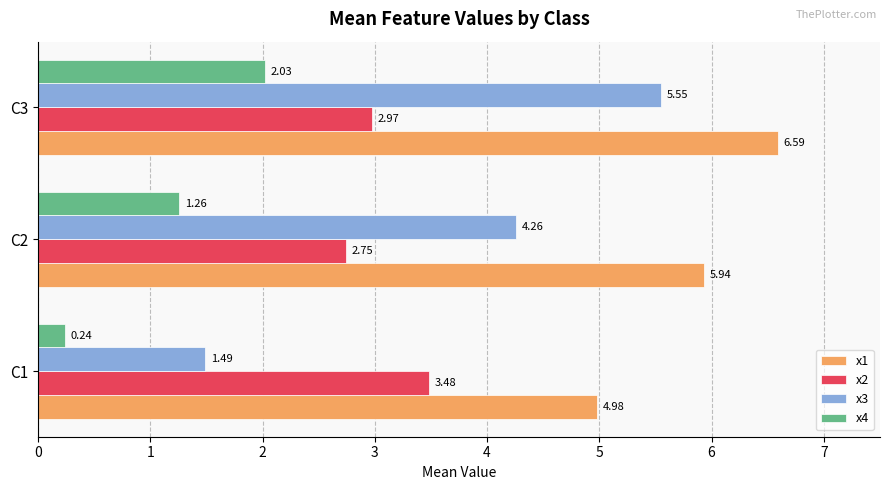

List the labels in order of x3 value, smallest first.

C1, C2, C3